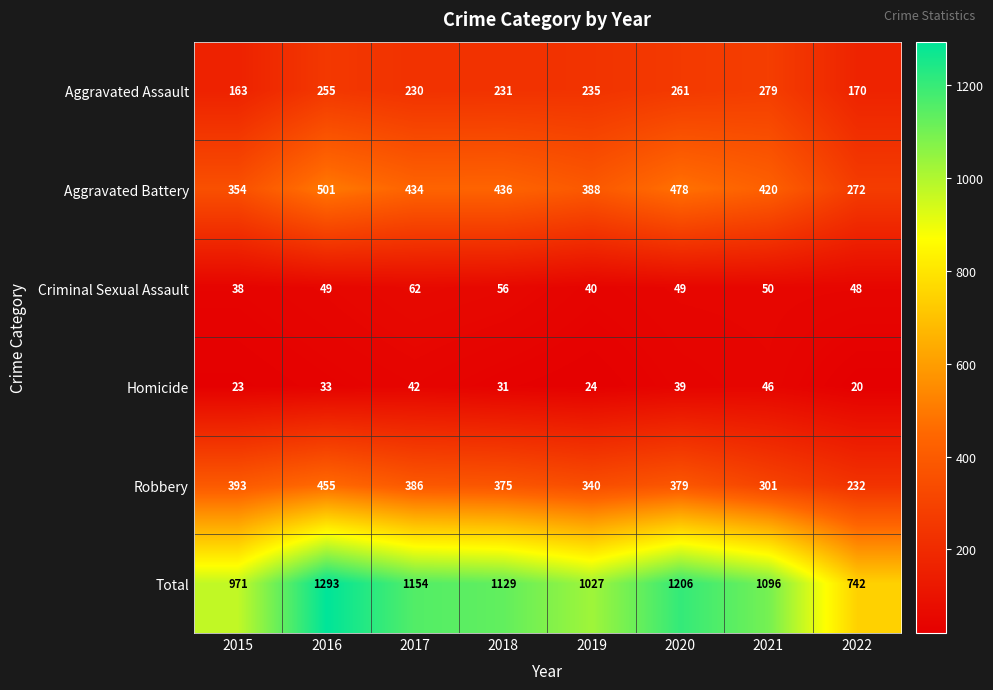

At which label does Total reach its minimum?

2022